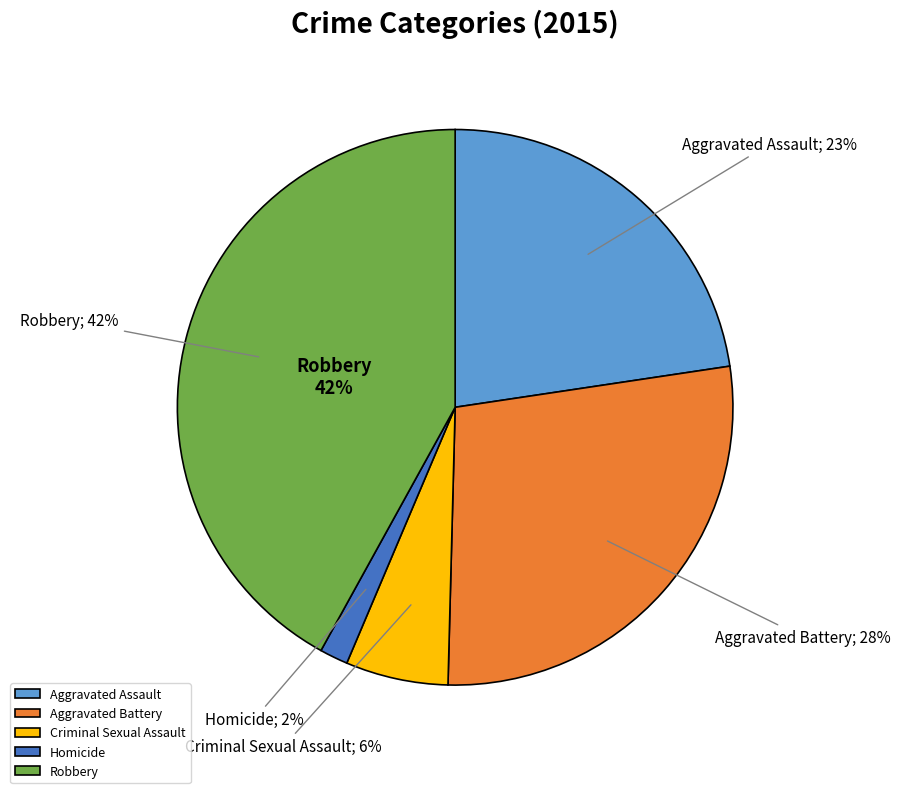

True or false: Robbery accounts for 36% of the total.

False